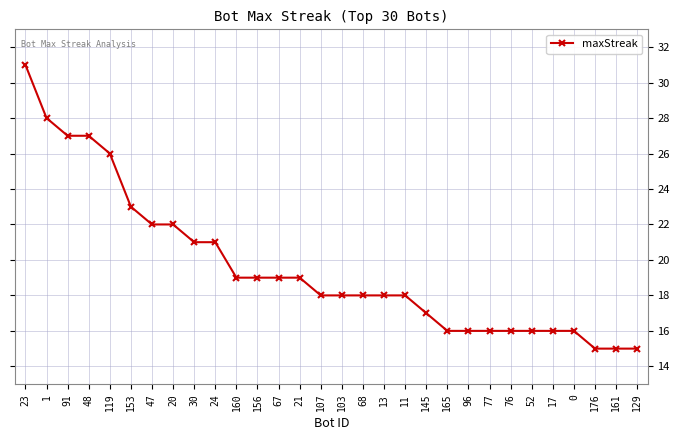

What is the approximate value at 129?

15